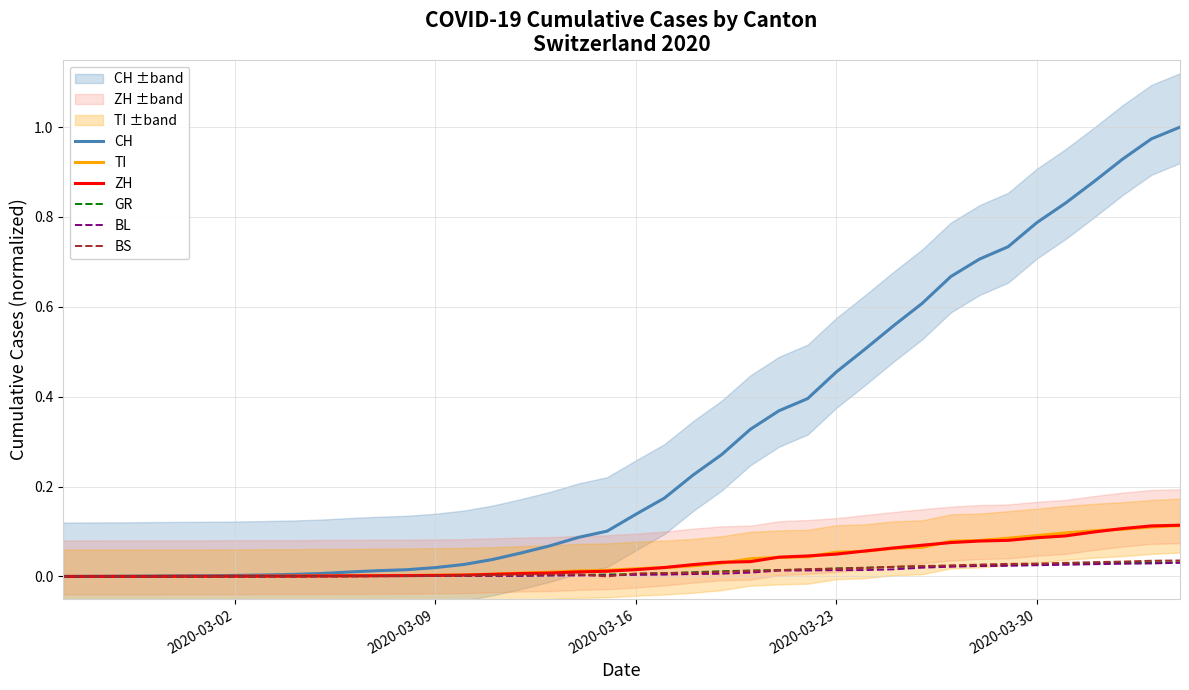

Count the number of data series in this chart.

6